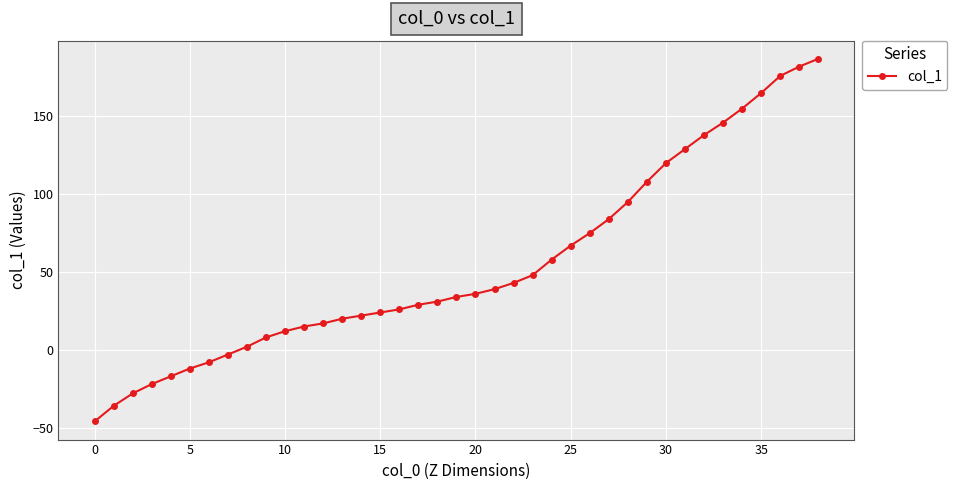

What is the difference between the maximum and second lowest values?

223